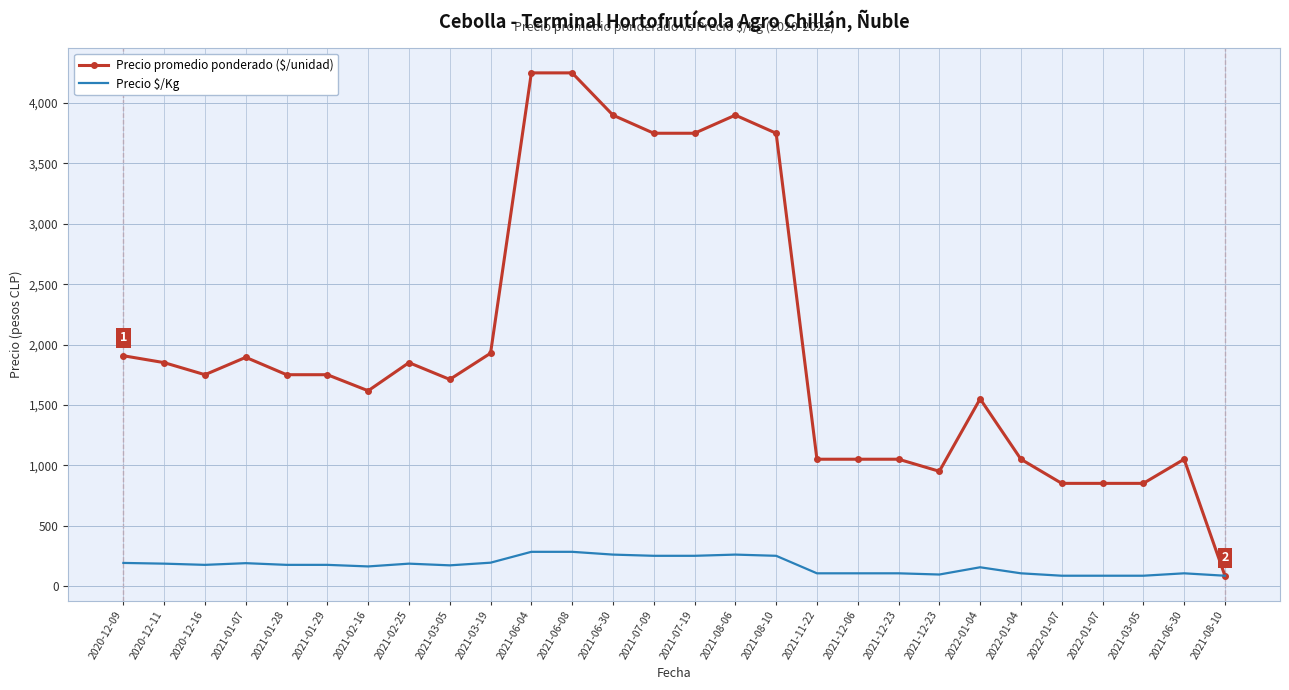

At which label does Precio promedio ponderado ($/unidad) reach its minimum?

2021-08-10